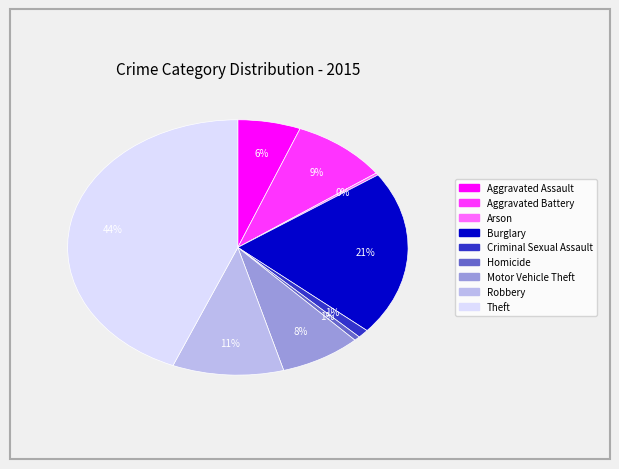

To the nearest percent, what percentage of the pie is Aggravated Assault?

6%